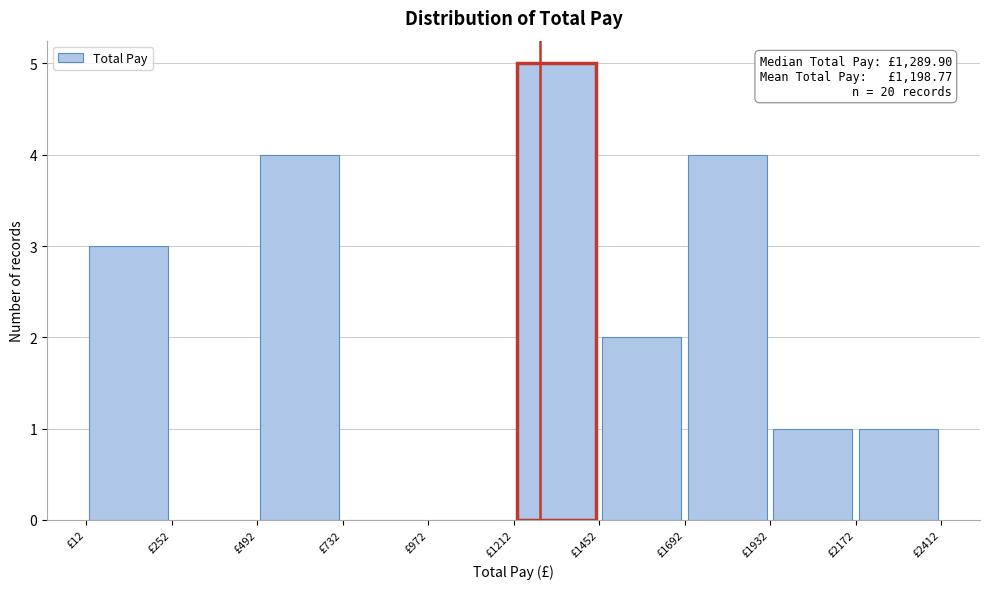

Which range on the x-axis has the tallest bar?

1200 to 1450